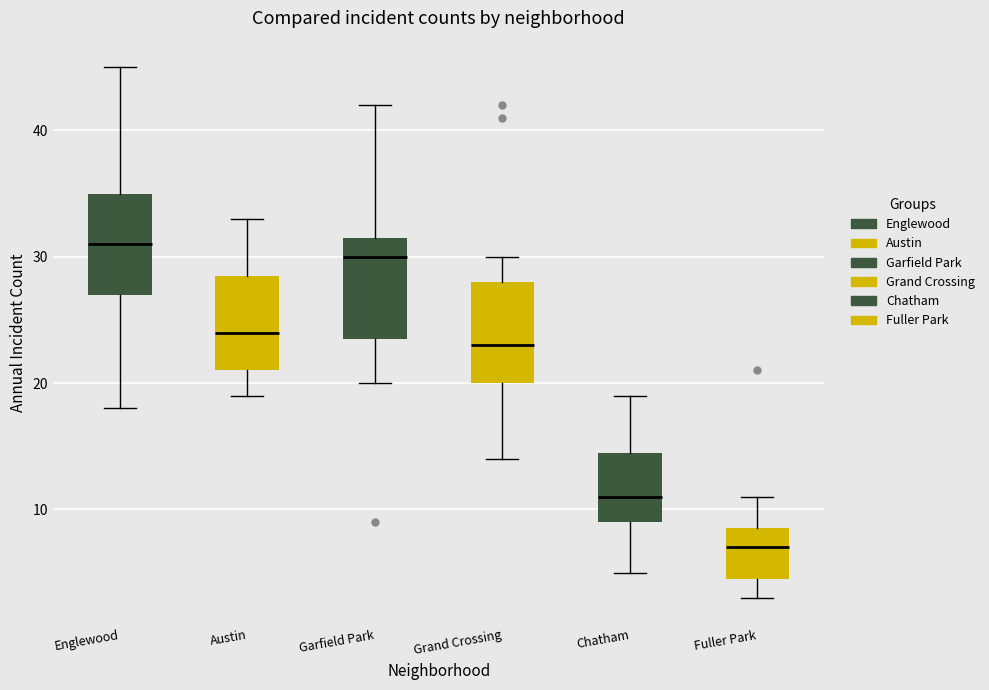

Reading left to right, read every box against the y-axis: the position of its median line, the range the box covers, and the ends of its whiskers. The values are not printed on the chart, so give them approximately, as read against the axis.

Englewood: median 31, box 27 to 35, whiskers 18 to 45
Austin: median 24, box 21 to 29, whiskers 19 to 33
Garfield Park: median 30, box 24 to 32, whiskers 20 to 42
Grand Crossing: median 23, box 20 to 28, whiskers 14 to 30
Chatham: median 11, box 9 to 15, whiskers 5 to 19
Fuller Park: median 7, box 5 to 9, whiskers 3 to 11